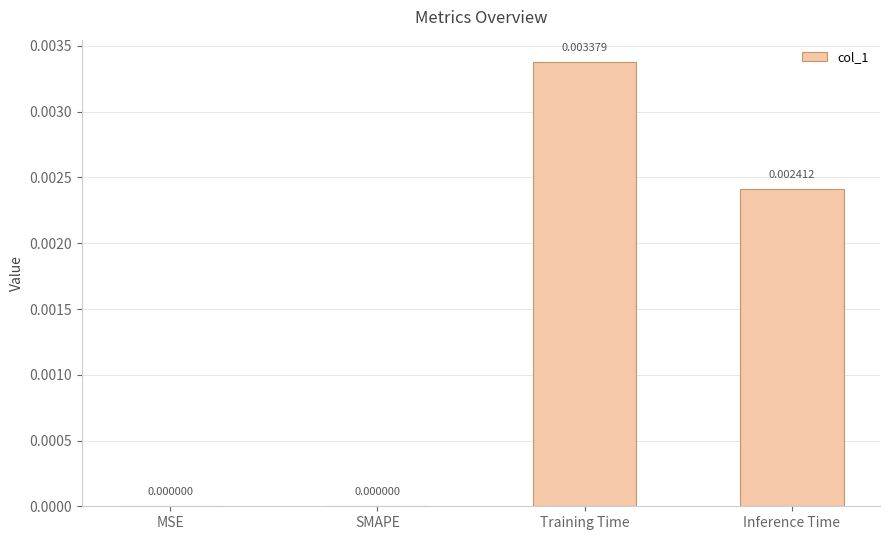

Between Training Time and SMAPE, which is larger?

Training Time